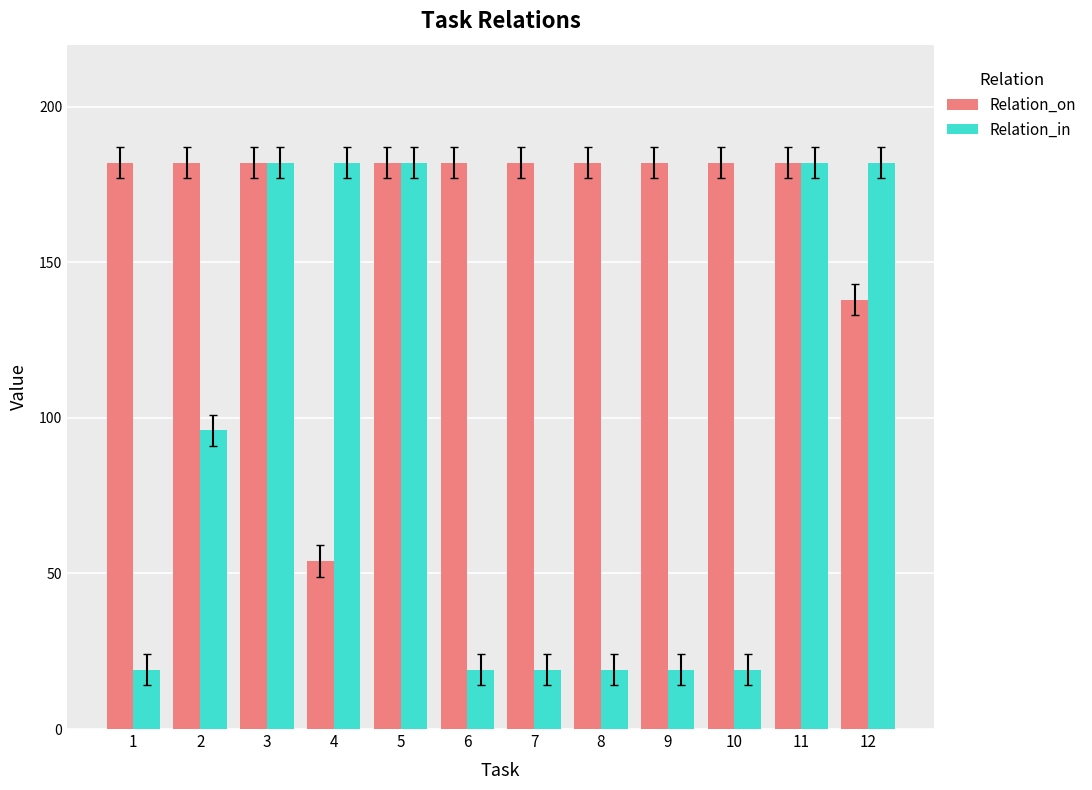

At 7, list the series in order from largest to smallest.

Relation_on, Relation_in